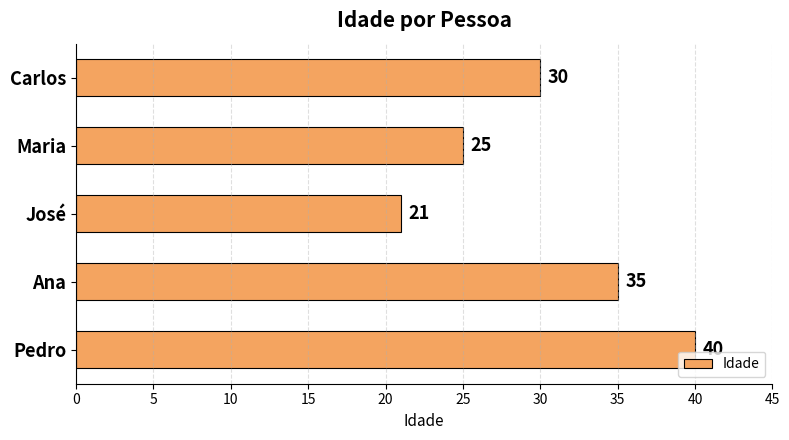

Which label corresponds to the largest value in the chart?

Pedro